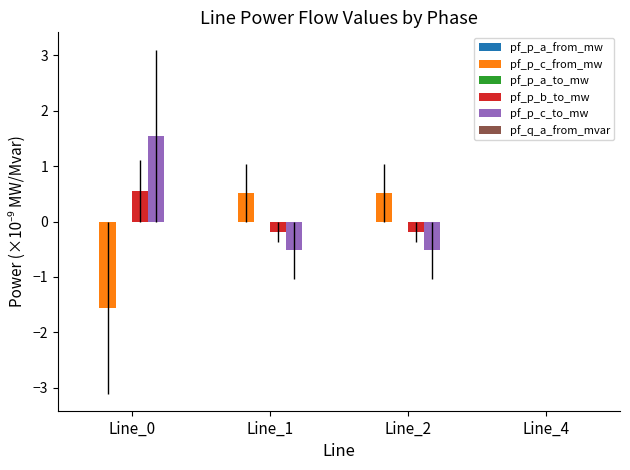

True or false: pf_p_c_from_mw has a value of 0.9 at Line_1.

False